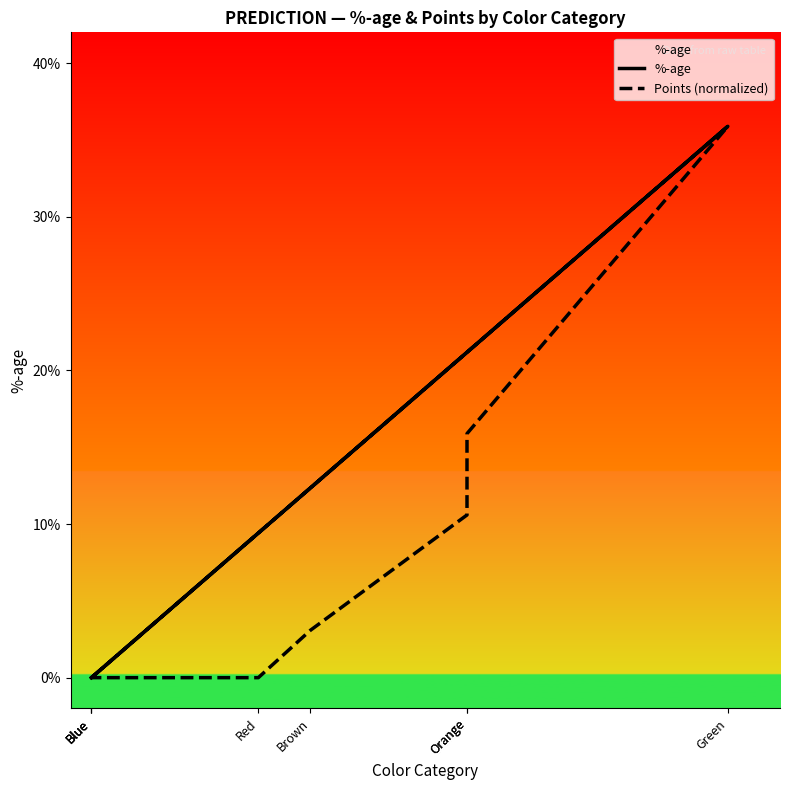

Which label corresponds to the smallest value in the chart?

Blue